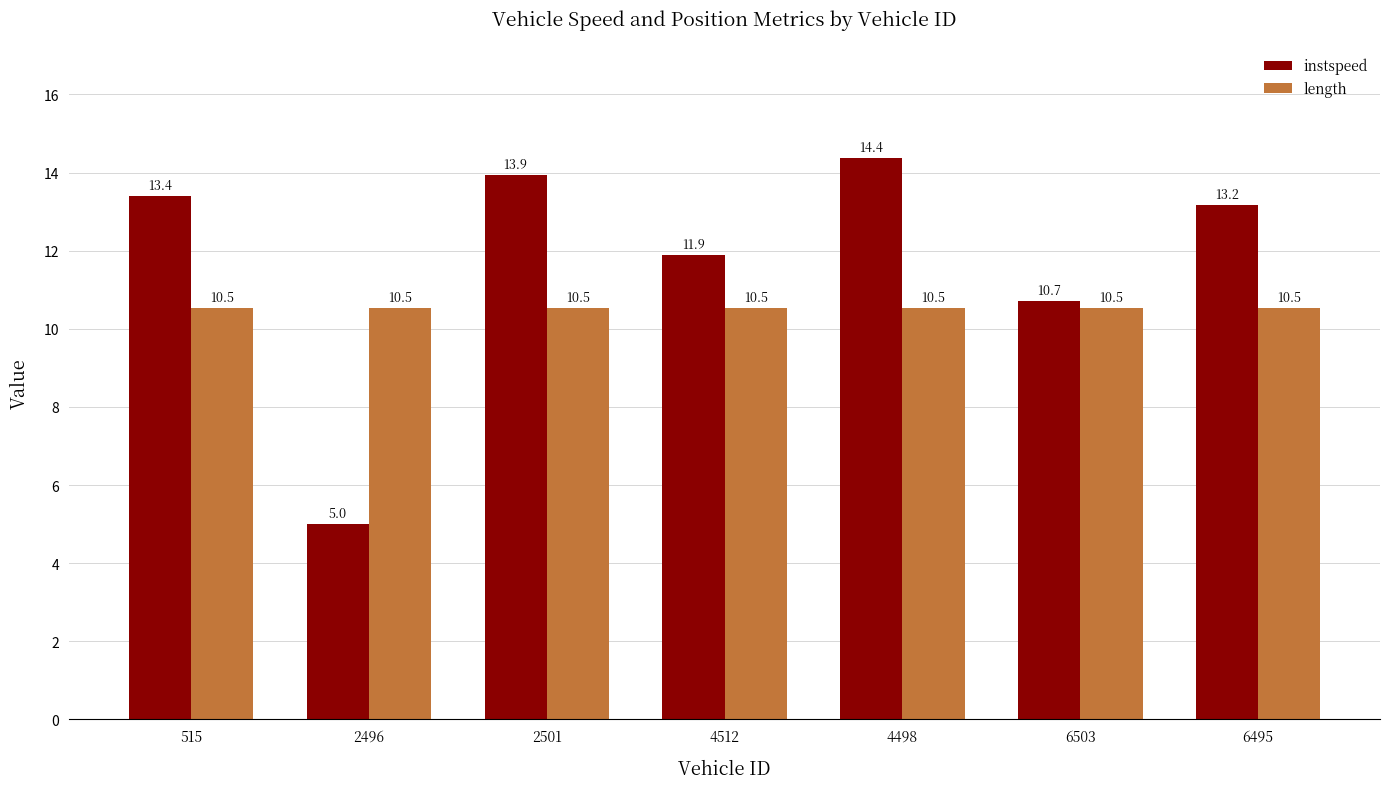

Reading left to right, what are all the values shown in this chart?

instspeed: 515=13.4	2496=5.0	2501=13.9	4512=11.9	4498=14.4	6503=10.7	6495=13.2
length: 515=10.5	2496=10.5	2501=10.5	4512=10.5	4498=10.5	6503=10.5	6495=10.5